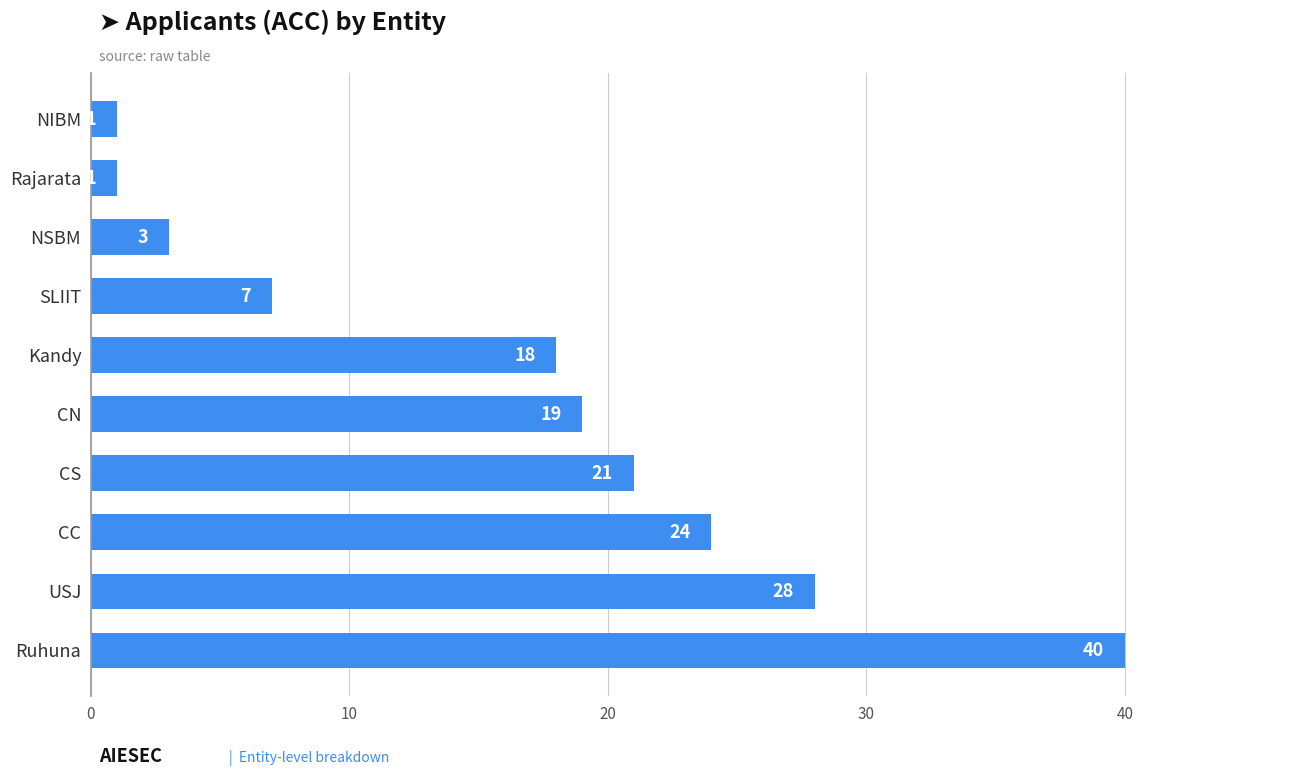

What is the difference between the second highest and second lowest values?

27